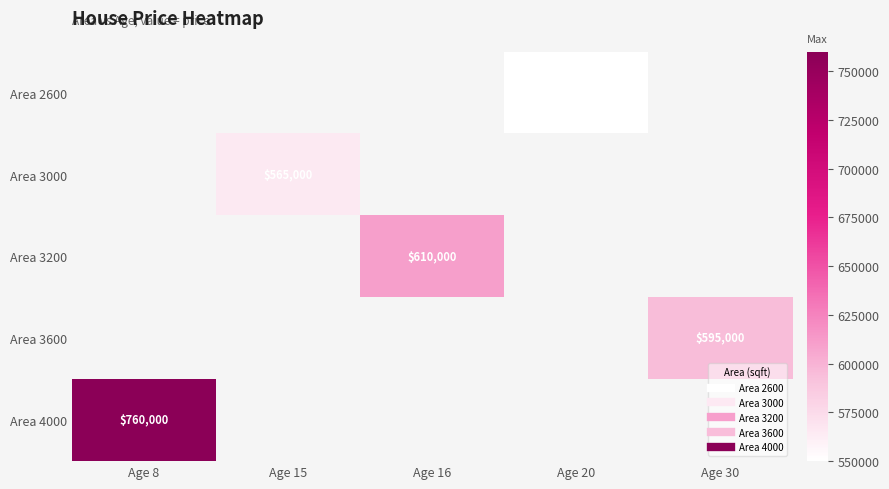

Which category has the highest value across all series?

Age 8